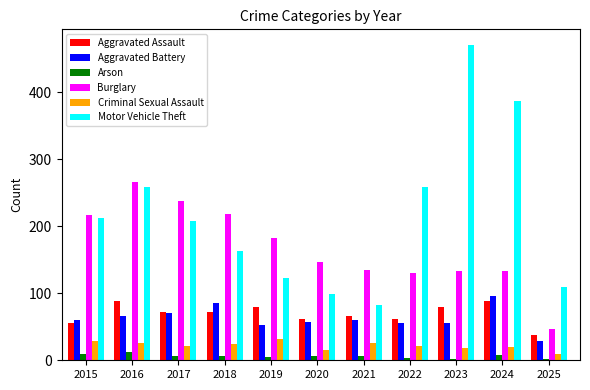

Rank the series at 2016 from lowest to highest value.

Arson, Criminal Sexual Assault, Aggravated Battery, Aggravated Assault, Motor Vehicle Theft, Burglary